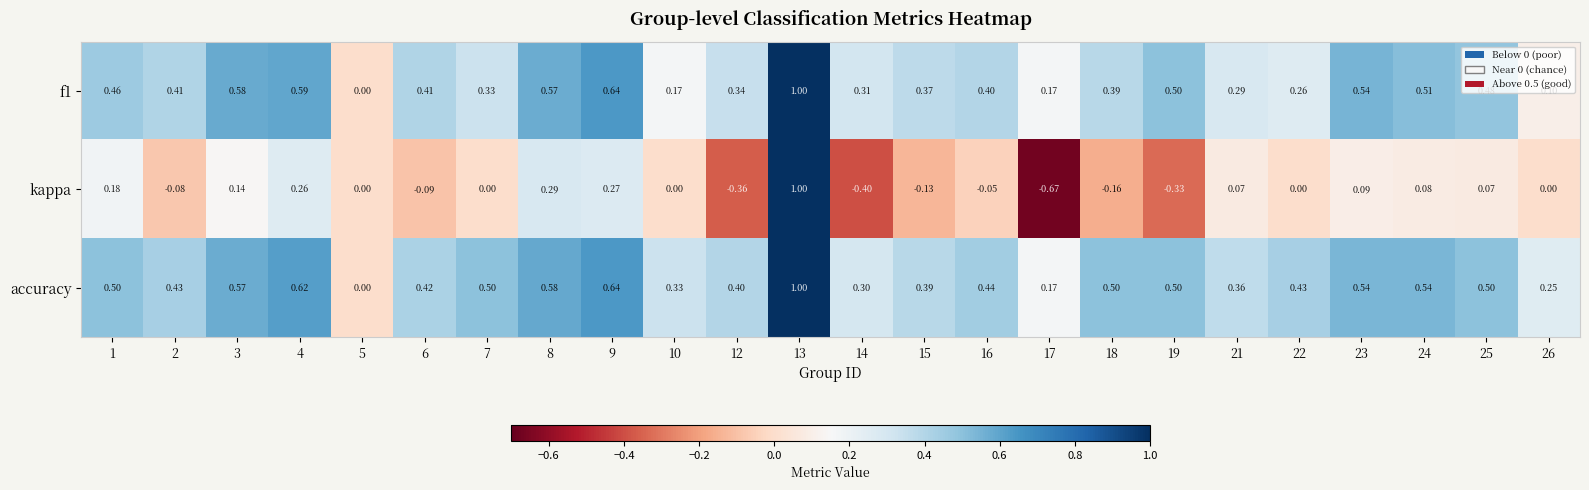

How many categories are shown in the chart?

24